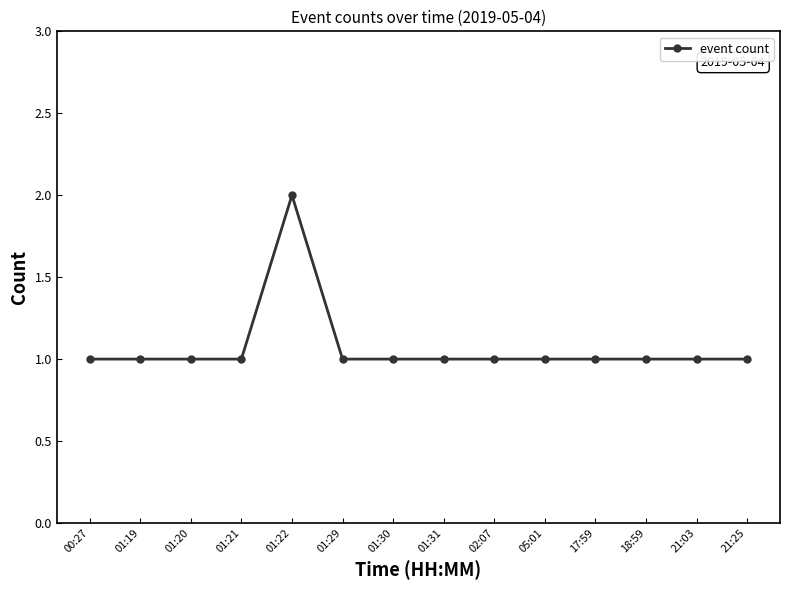

At which category does the chart reach its peak across all series?

01:22